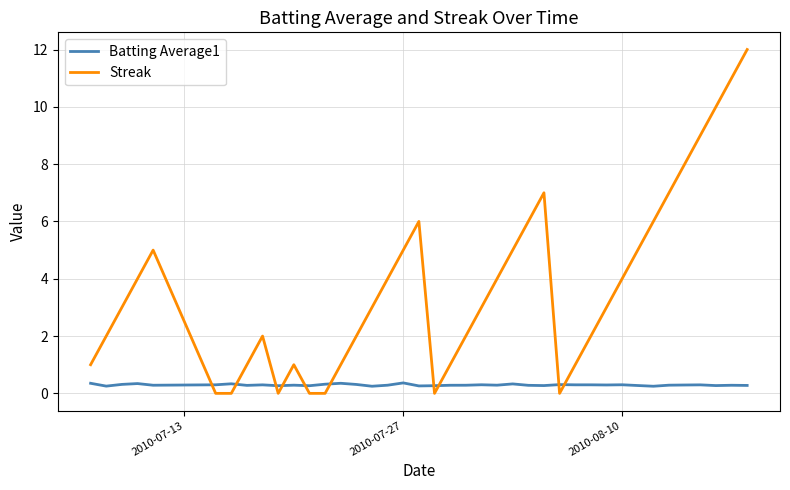

Which series has the largest range (max minus min)?

Streak